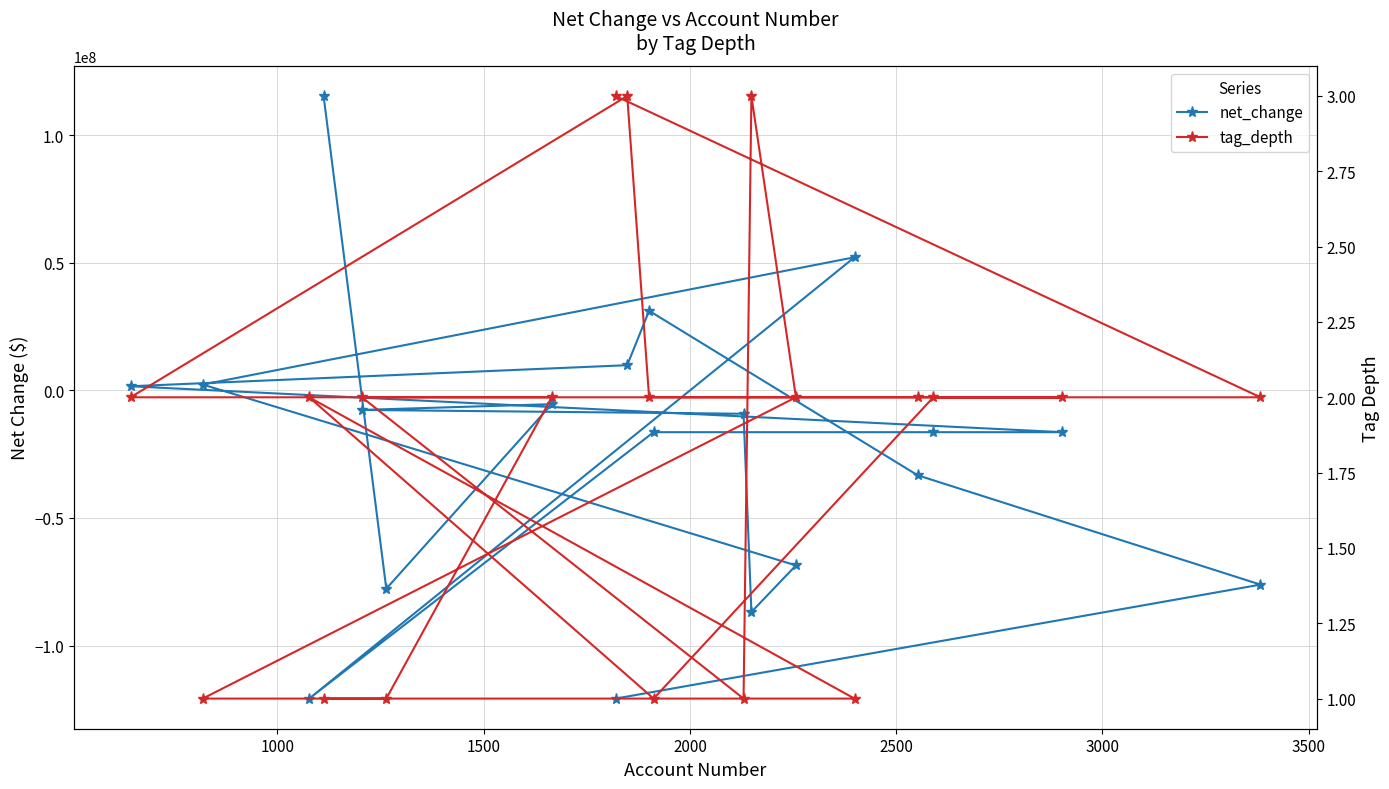

Does the chart display data point markers on the line(s)?

Yes